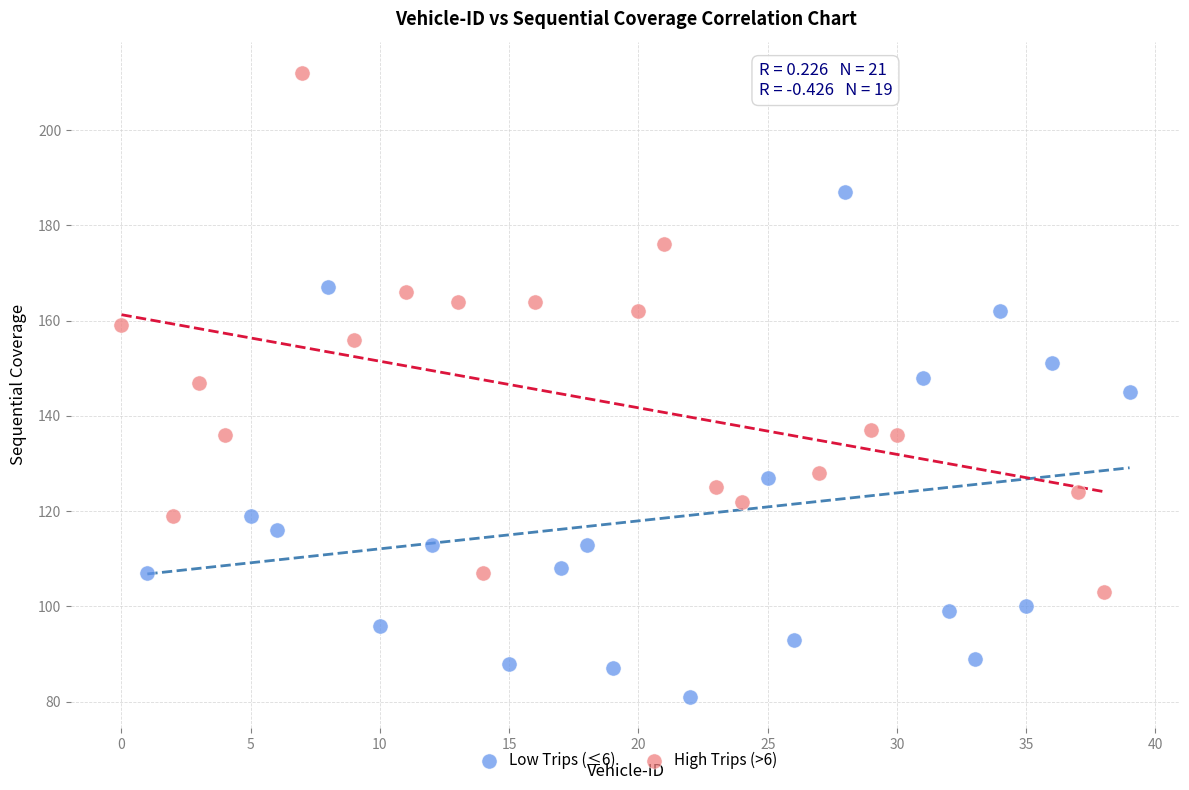

Which series contains the highest Y value?

High Trips (>6)